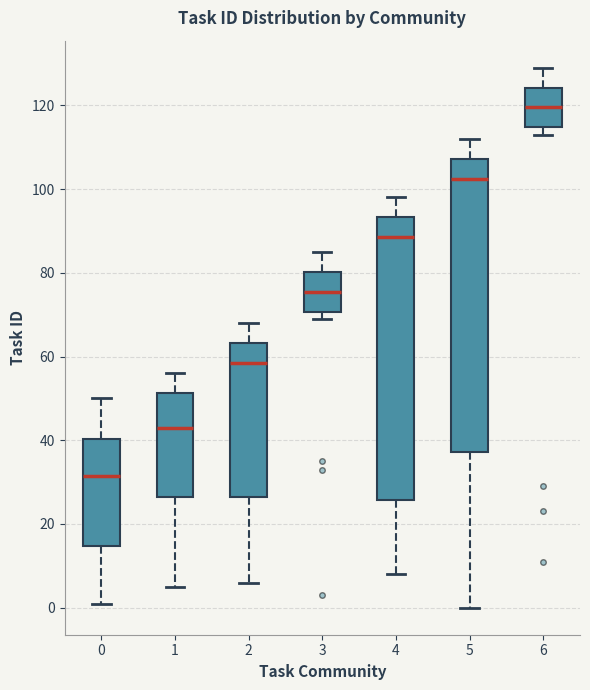

Reading left to right, transcribe this box plot: for each box, give where its median line is, the range the box spans, and where its two whiskers end, as read against the y-axis. The values are not printed on the chart, so give them approximately, as read against the axis.

0: median 32, box 14 to 40, whiskers 2 to 50
1: median 44, box 26 to 52, whiskers 6 to 56
2: median 58, box 26 to 64, whiskers 6 to 68
3: median 76, box 70 to 80, whiskers 70 (just below the box's lower edge) to 86
4: median 88, box 26 to 94, whiskers 8 to 98
5: median 102, box 38 to 108, whiskers 0 to 112
6: median 120, box 114 to 124, whiskers 114 (just below the box's lower edge) to 130